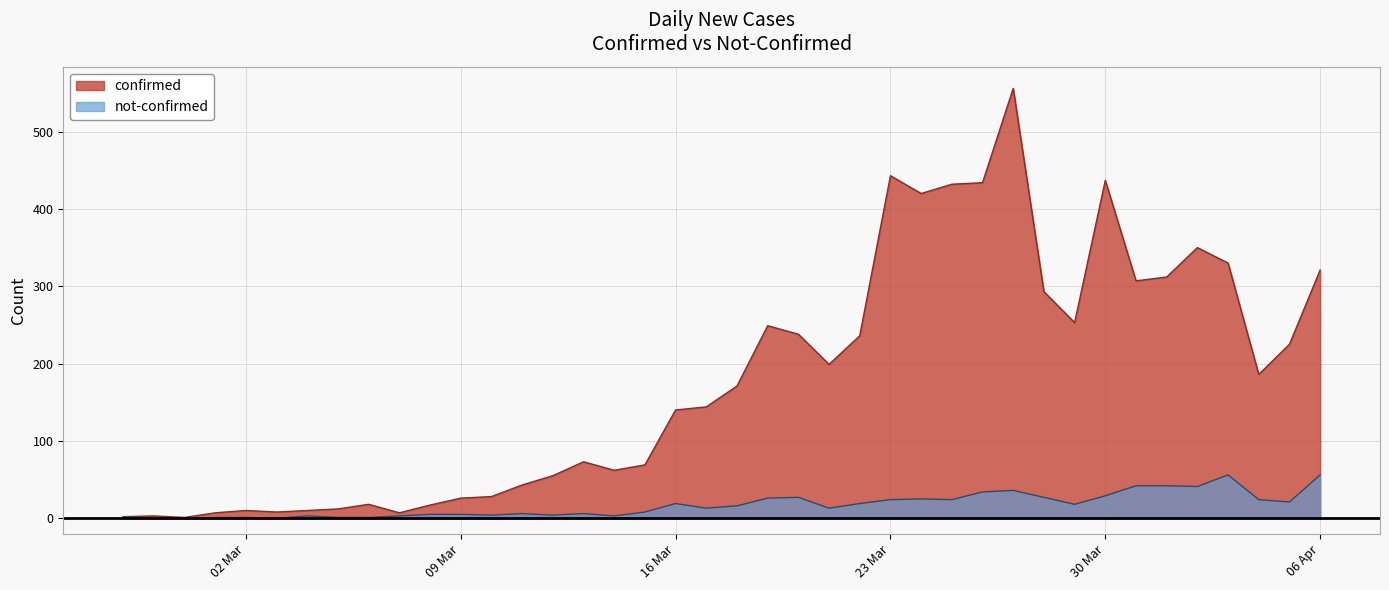

In not-confirmed, how many points are higher than both neighbors (excluding endpoints)?

8